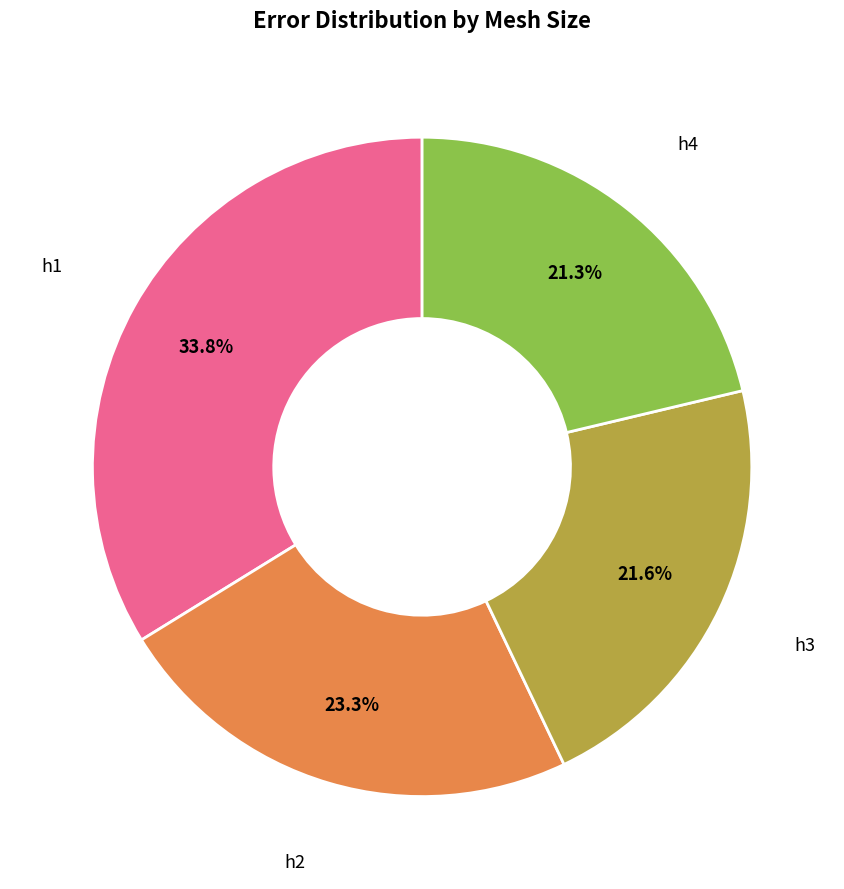

Does any single category account for the majority?

No